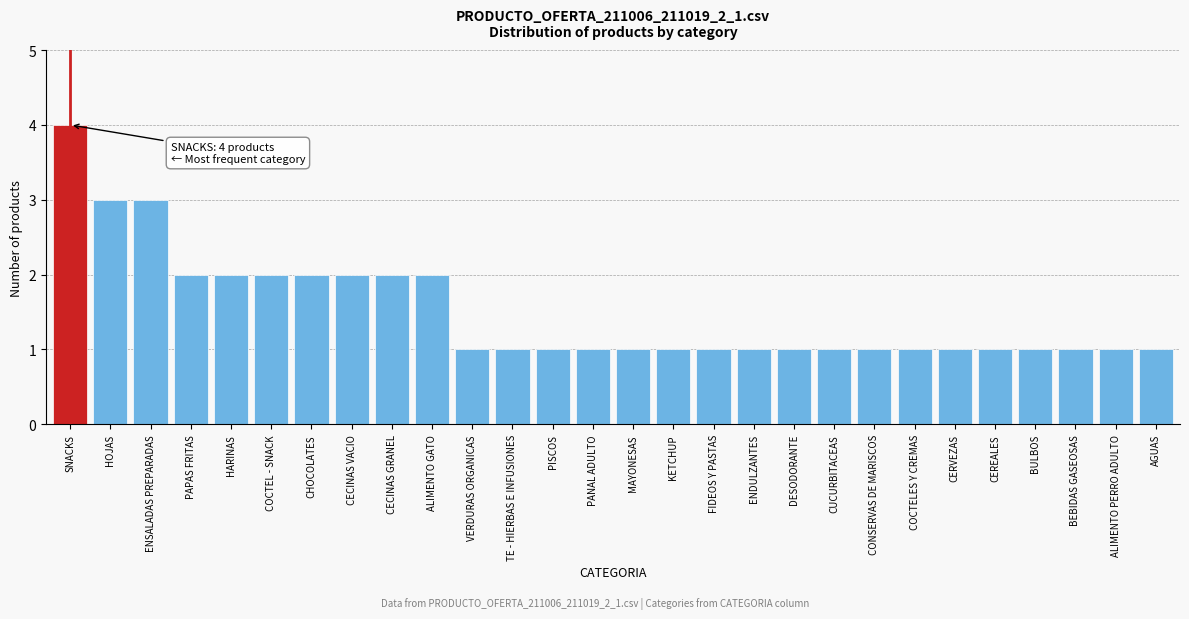

Reading left to right, transcribe all the data shown in this chart.

4	3	3	2	2	2	2	2	2	2	1	1	1	1	1	1	1	1	1	1	1	1	1	1	1	1	1	1